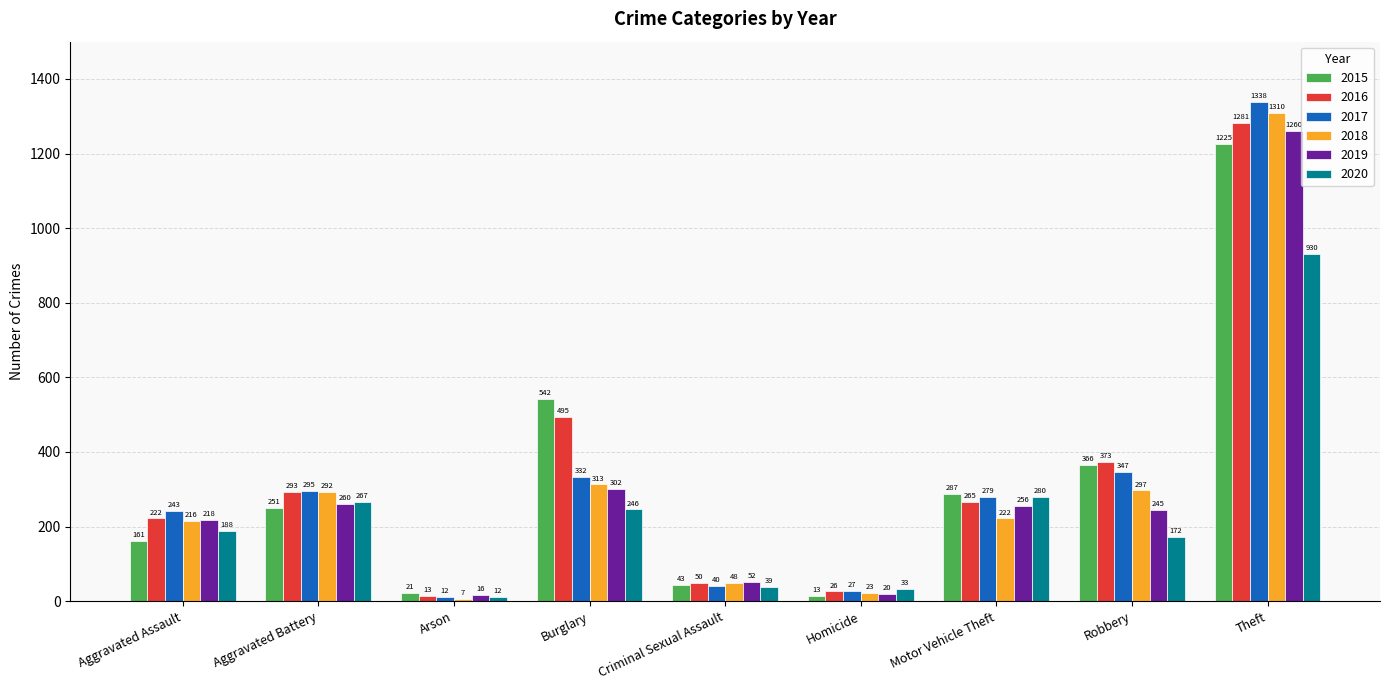

How many groups of bars are there?

9